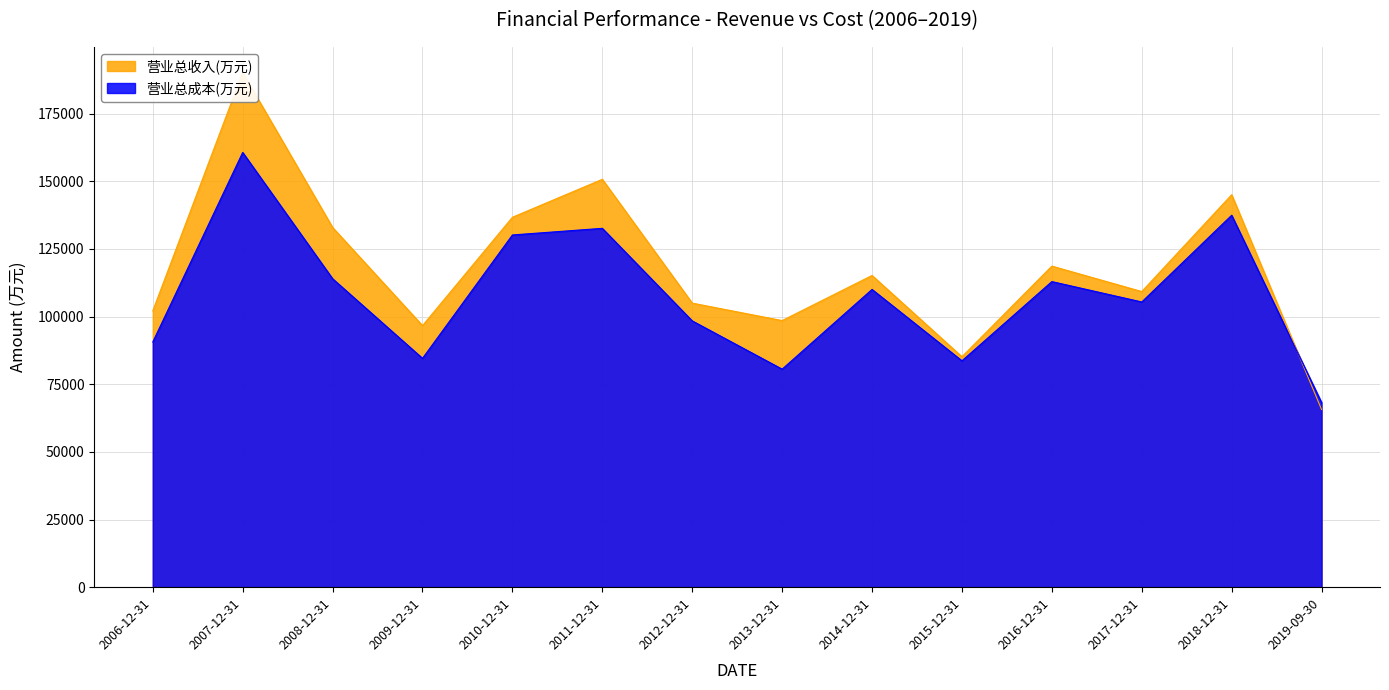

What is the label of the 7th point from the right?

2013-12-31